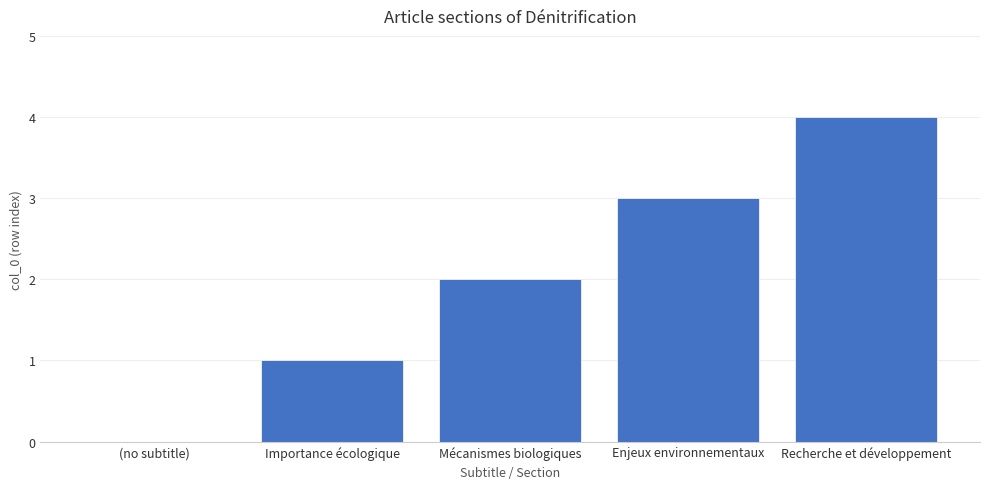

Between Importance écologique and Enjeux environnementaux, which is larger?

Enjeux environnementaux